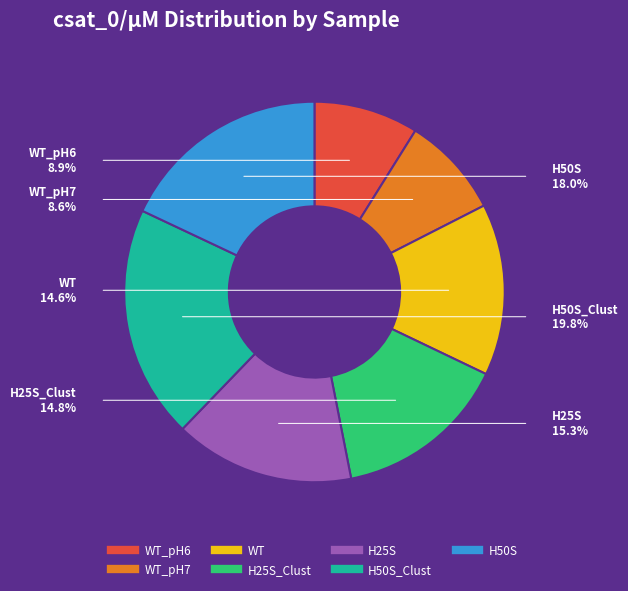

What is the largest slice in the pie chart?

H50S_Clust